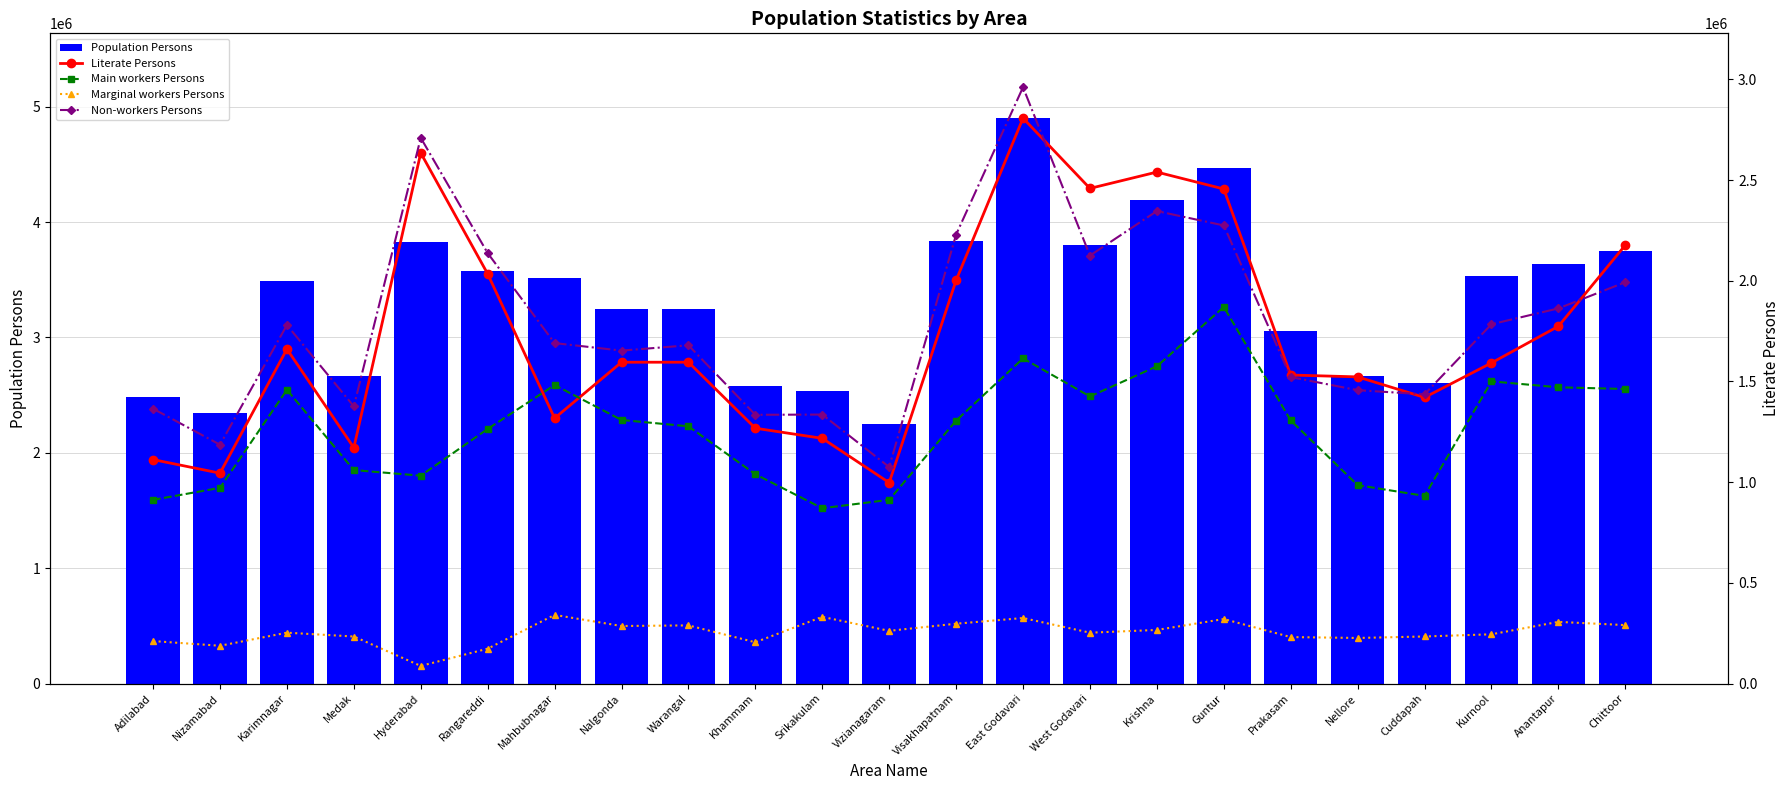

Reading left to right, list all the values displayed in this chart.

Population Persons: 2488003	2345685	3491822	2670097	3829753	3575064	3513934	3247982	3246004	2578927	2537593	2249254	3832336	4901420	3803517	4187841	4465144	3059423	2668564	2601797	3529494	3640478	3745875
Literate Persons: 1112189	1044788	1661089	1171134	2634949	2034381	1317521	1595643	1595745	1267944	1217659	997482	2002316	2807728	2458822	2539974	2455965	1532126	1522866	1420752	1592172	1774088	2176990
Main workers Persons: 912287	971911	1458954	1060051	1032298	1264403	1482426	1308907	1277468	1039322	870624	912375	1305584	1614799	1425708	1575433	1869886	1306772	985312	931847	1500598	1471218	1462690
Marginal workers Persons: 210961	187695	252605	233606	87544	173203	340903	285759	288769	205054	331192	261789	297177	325415	252627	266164	320413	230772	226390	233719	244622	306318	290289
Non-workers Persons: 1364755	1186079	1780263	1376440	2709911	2137458	1690605	1653316	1679767	1334551	1335777	1075090	2229575	2961206	2125182	2346244	2274845	1521879	1456862	1436231	1784274	1862942	1992896